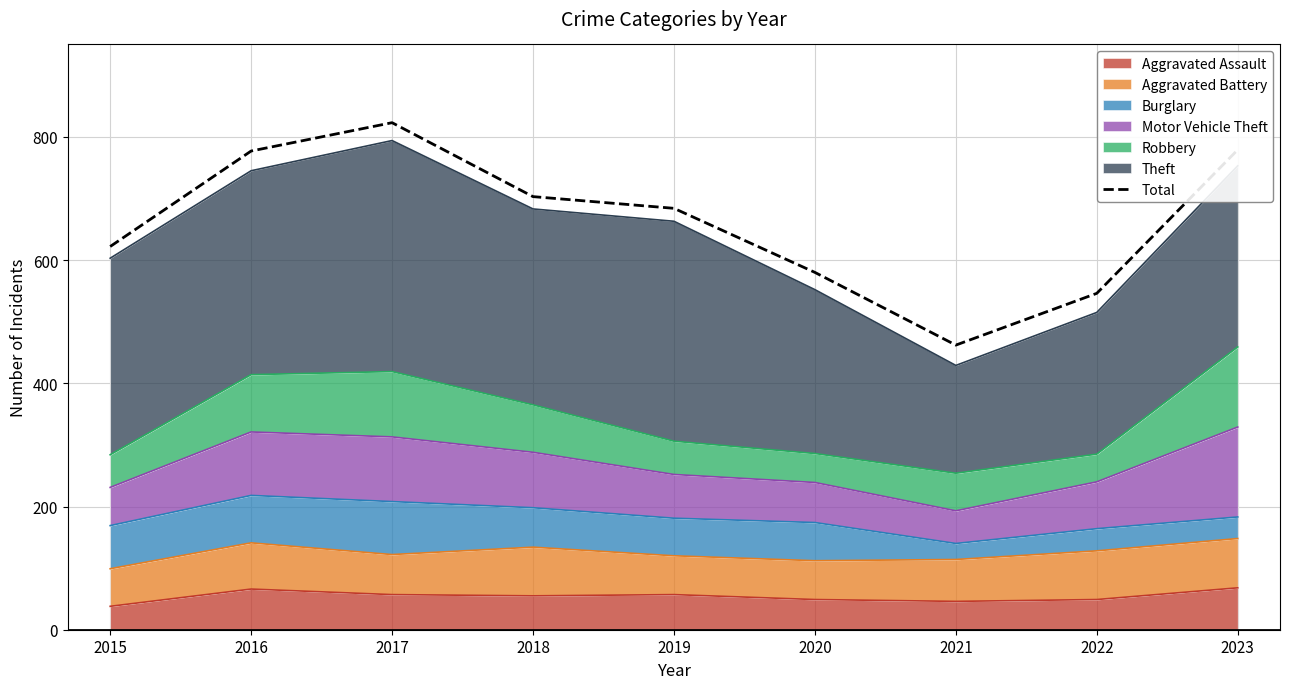

Which has a higher value, 2017 or 2023?

2017